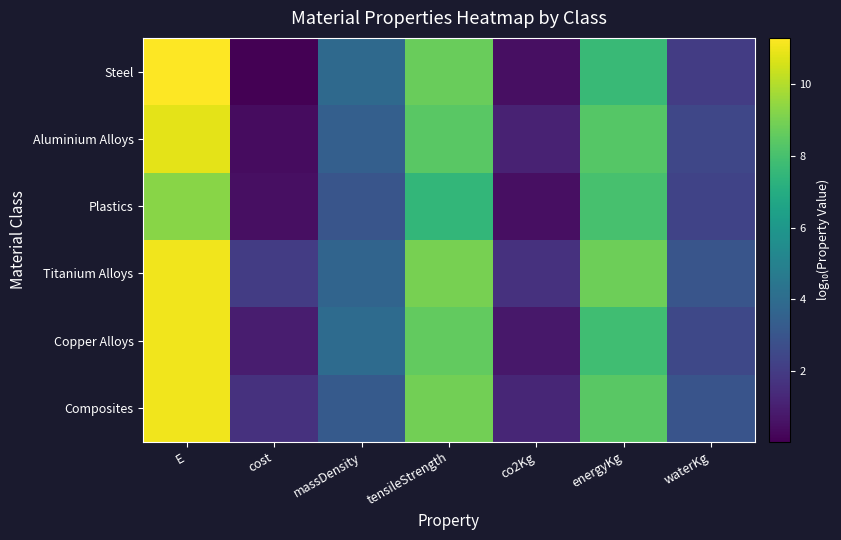

List the series in order of their peak value, highest first.

Steel, Titanium Alloys, Copper Alloys, Composites, Aluminium Alloys, Plastics